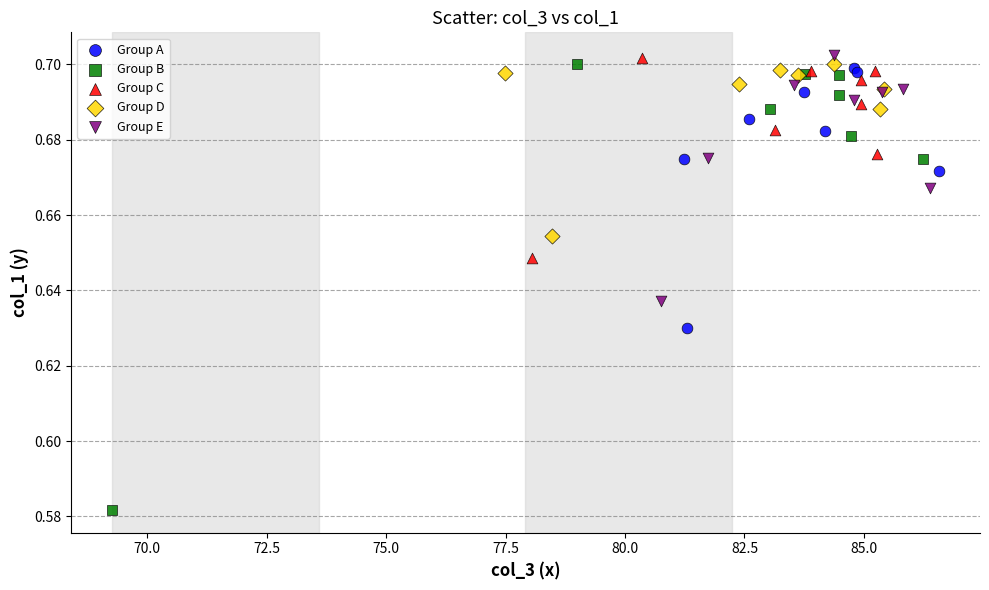

Which series has the widest spread of Y values?

Group B